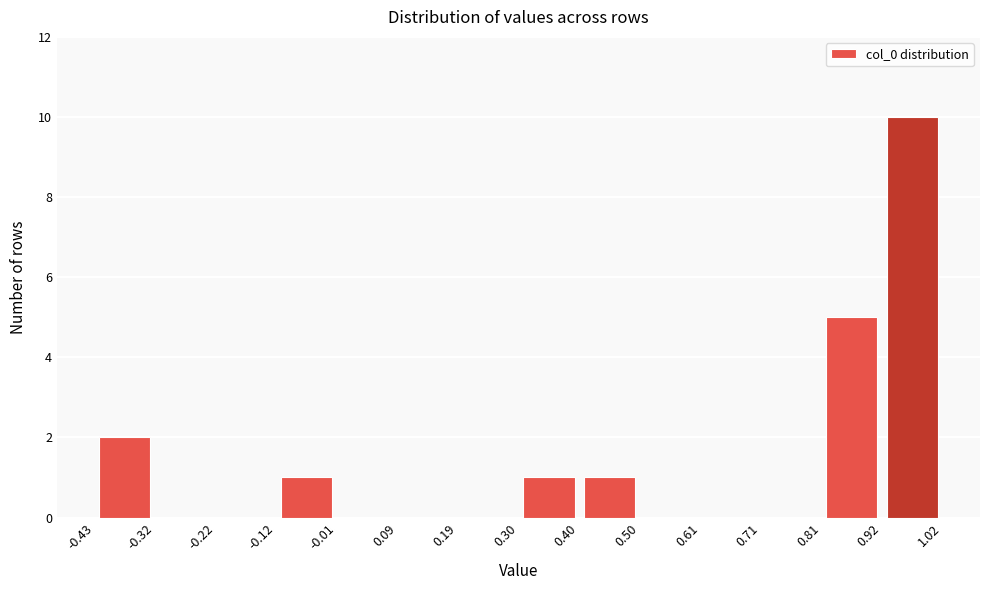

How tall is the bar that spans -0.12 to -0.01 on the x-axis? The values are not printed on the chart, so give them approximately, as read against the axis.

1